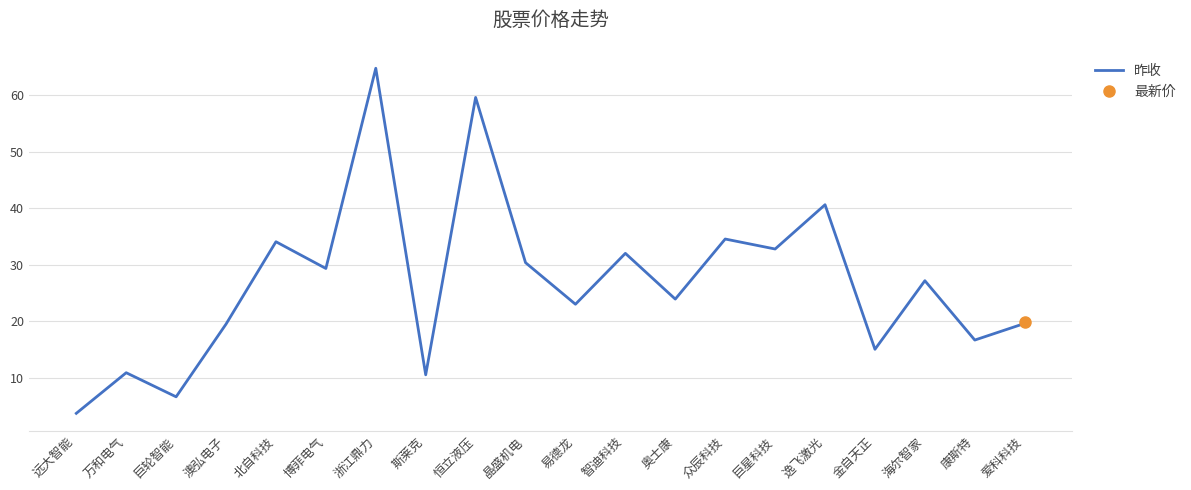

What position from the right is 晶盛机电?

11